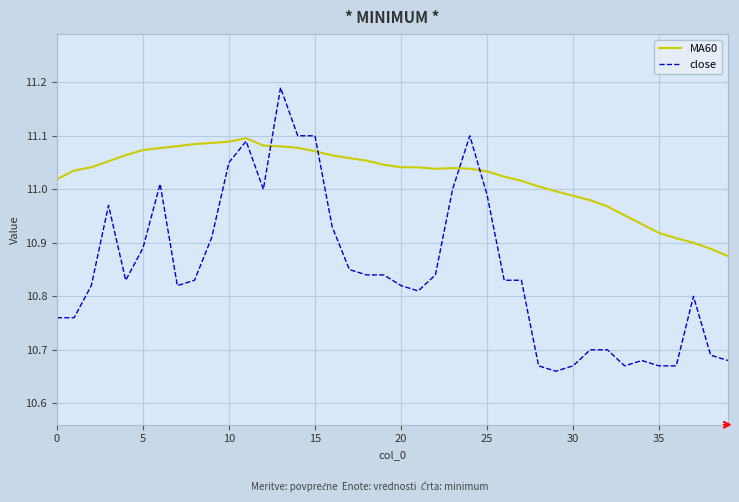

True or false: MA60 and close cross at least once.

True